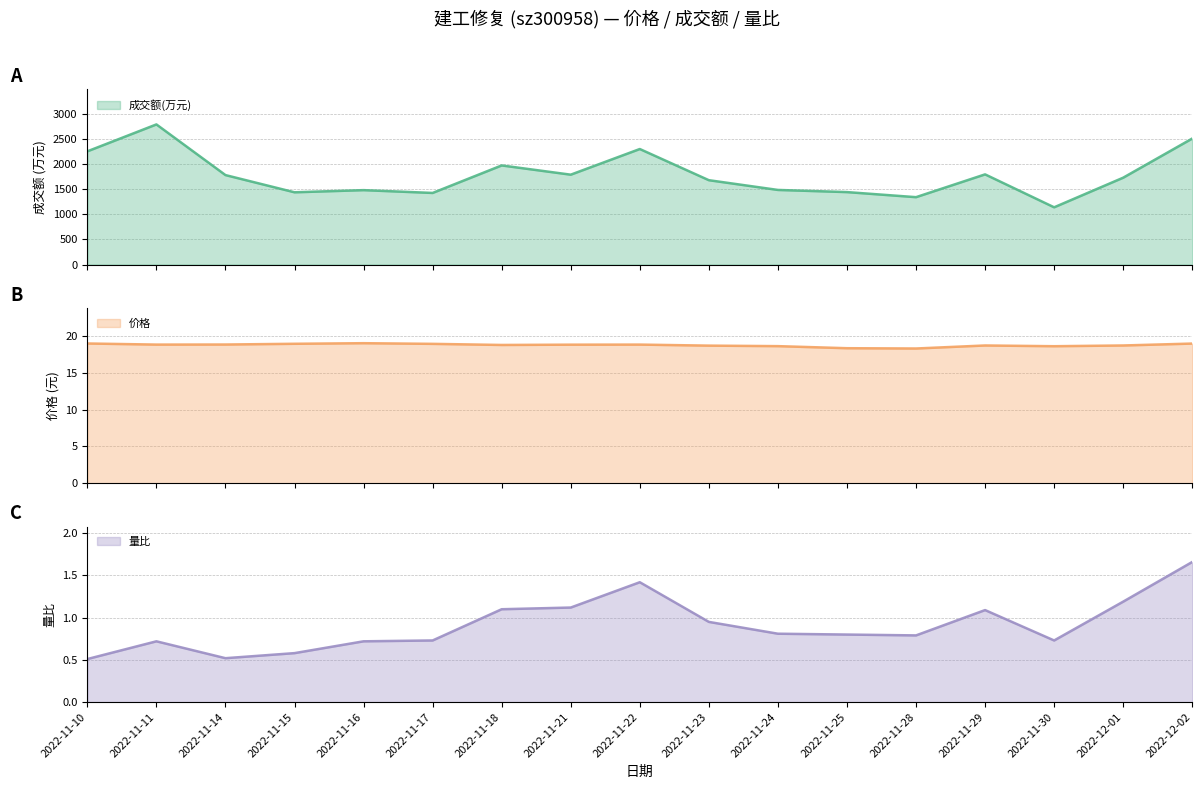

Which has a higher value, 2022-11-28 or 2022-11-22?

2022-11-22